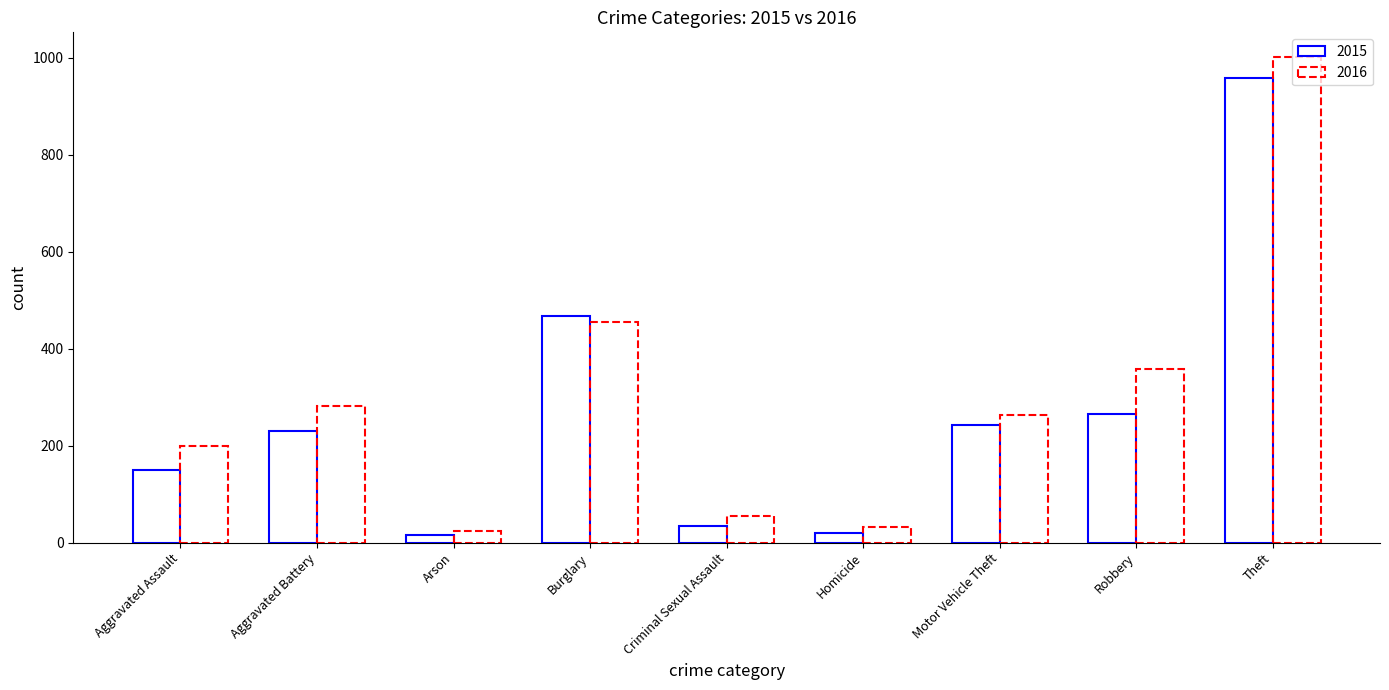

At how many categories does at least one series exceed 977?

1